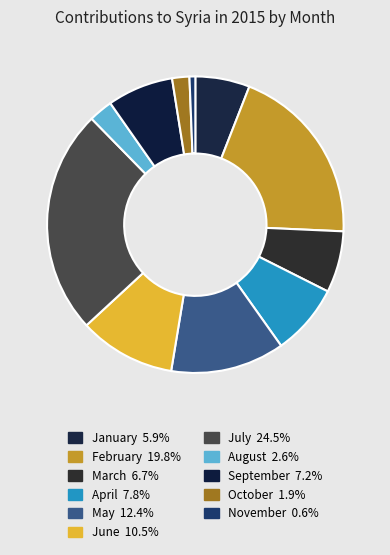

Does any single category account for the majority?

No